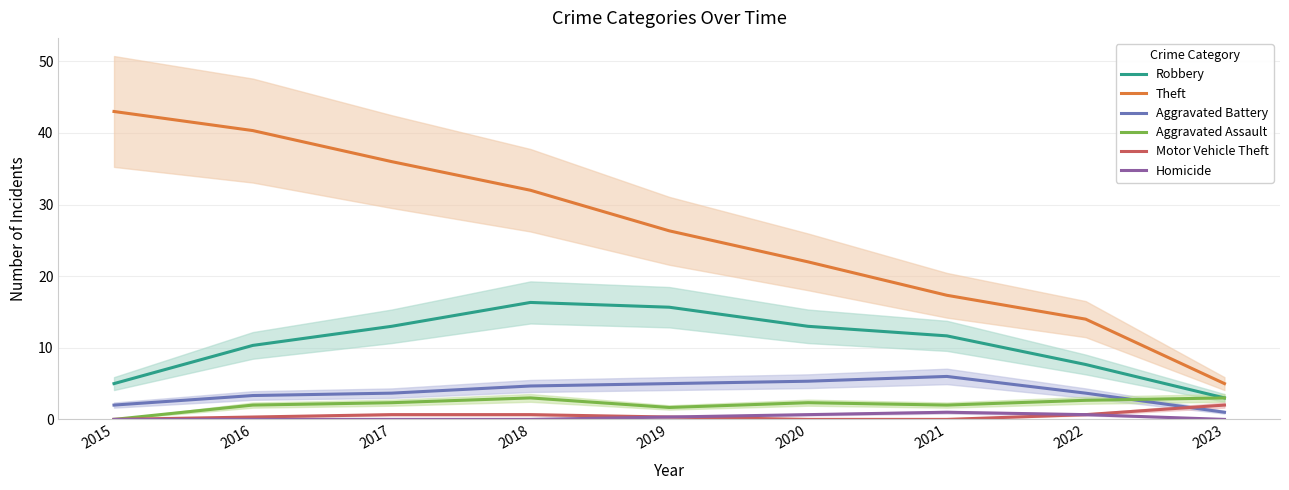

True or false: Aggravated Assault and Motor Vehicle Theft cross at least once.

False